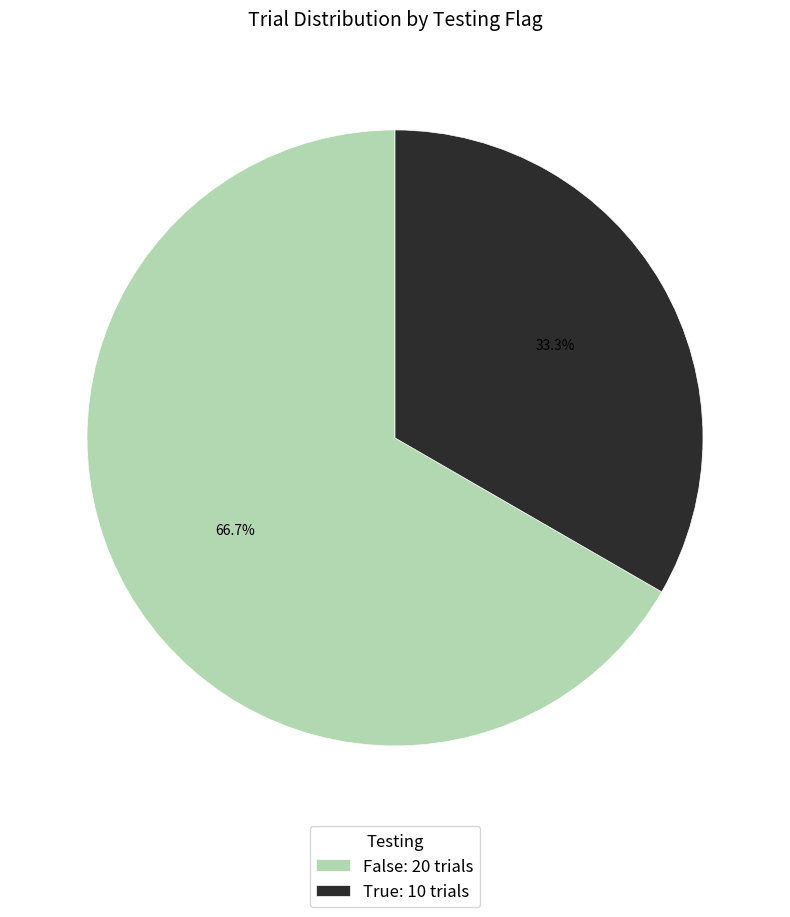

Which slice is the smallest?

True